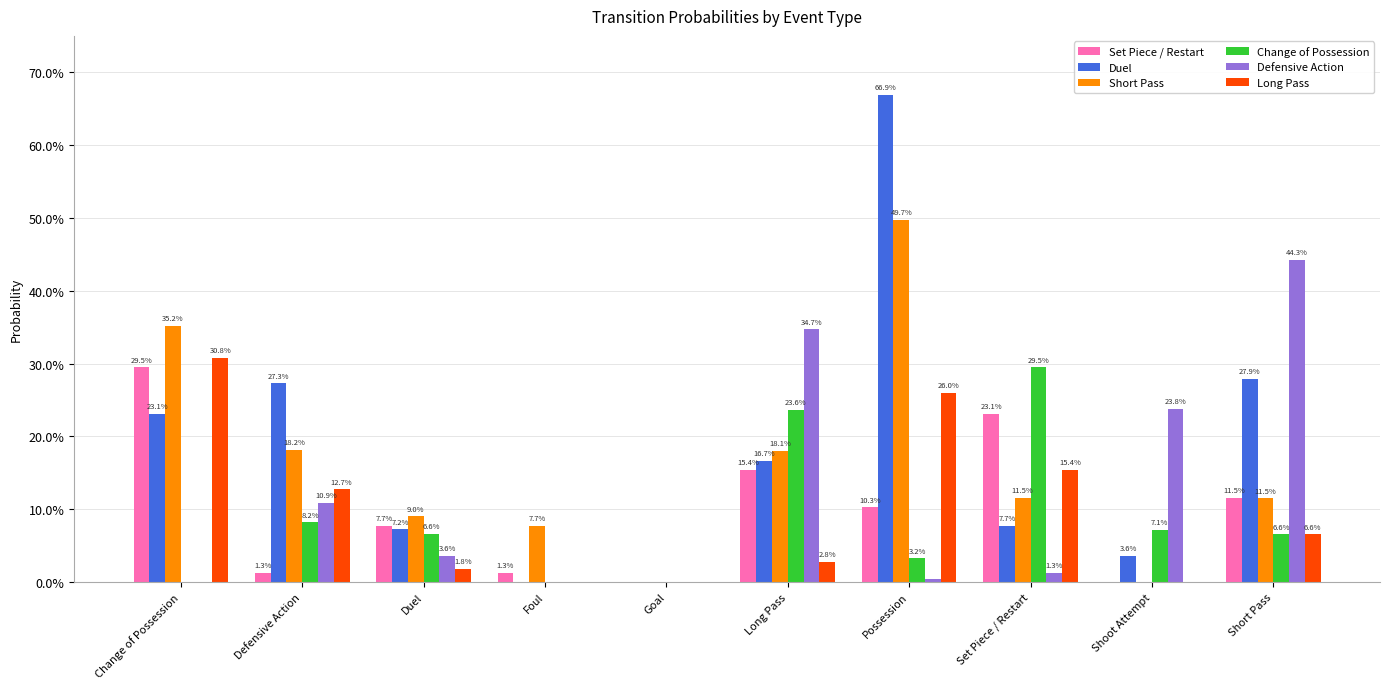

At how many categories does at least one series exceed 0?

9